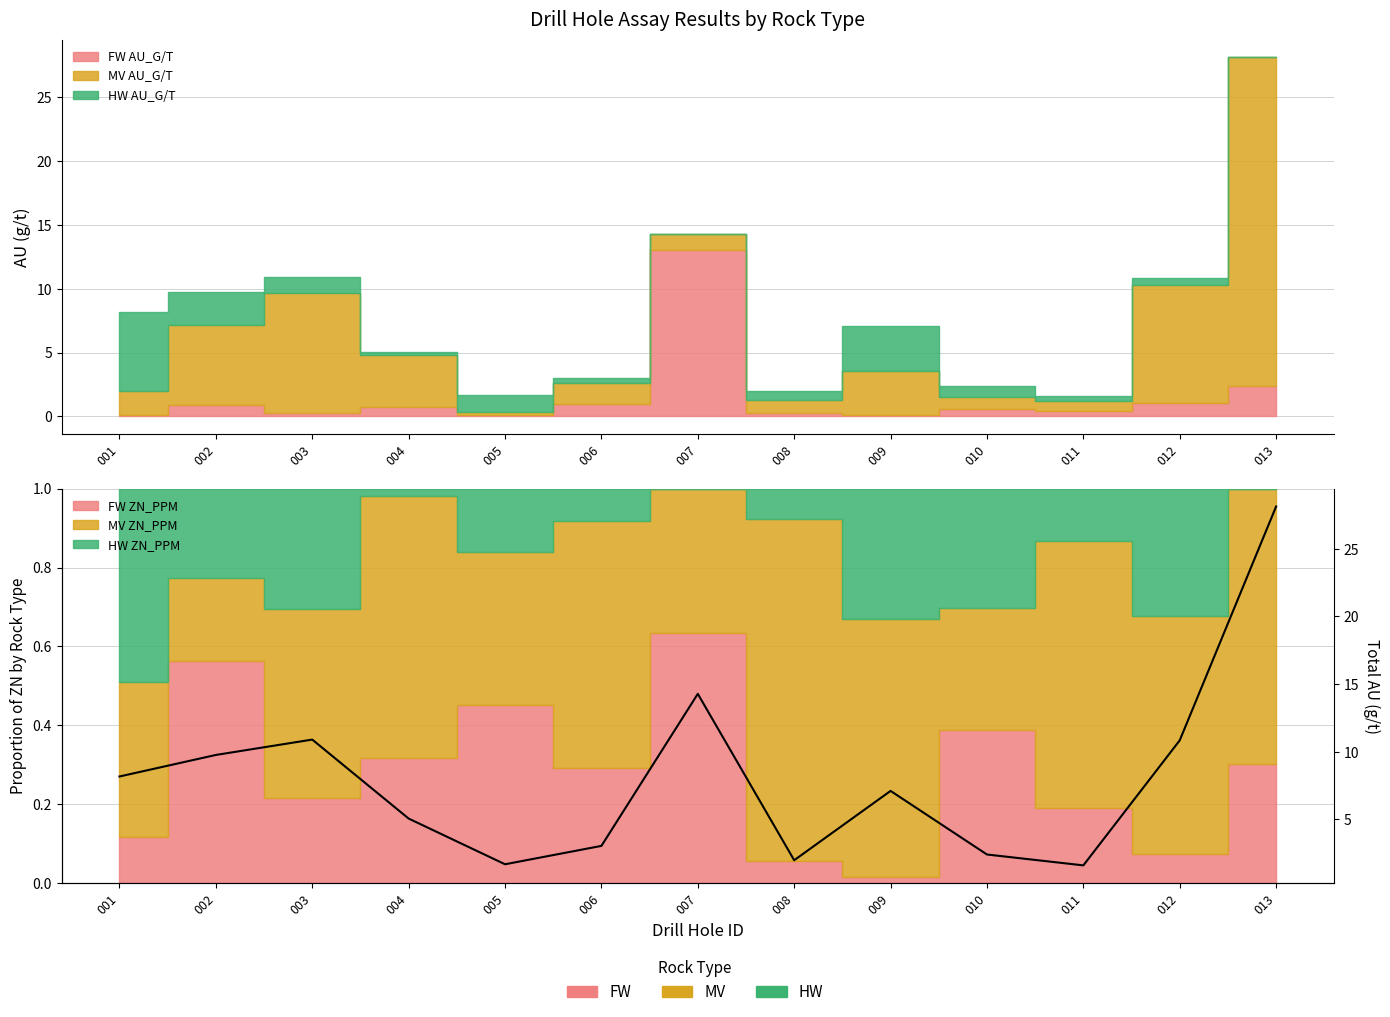

True or false: the data has more than 2 interior local peaks.

True